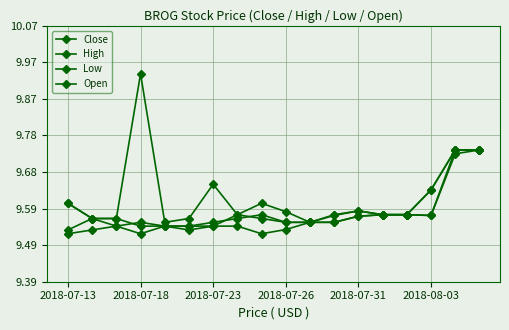

Which series has the largest range (max minus min)?

High